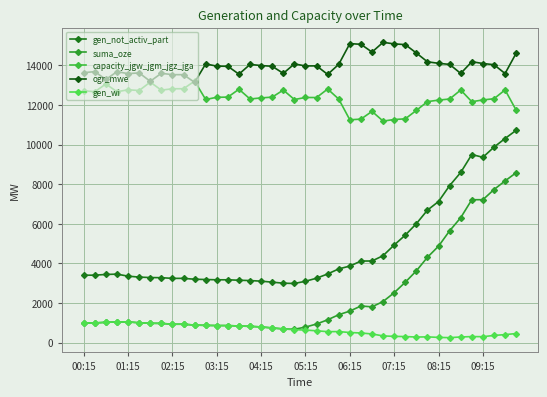

How many data points in gen_wi are less than 655?

20